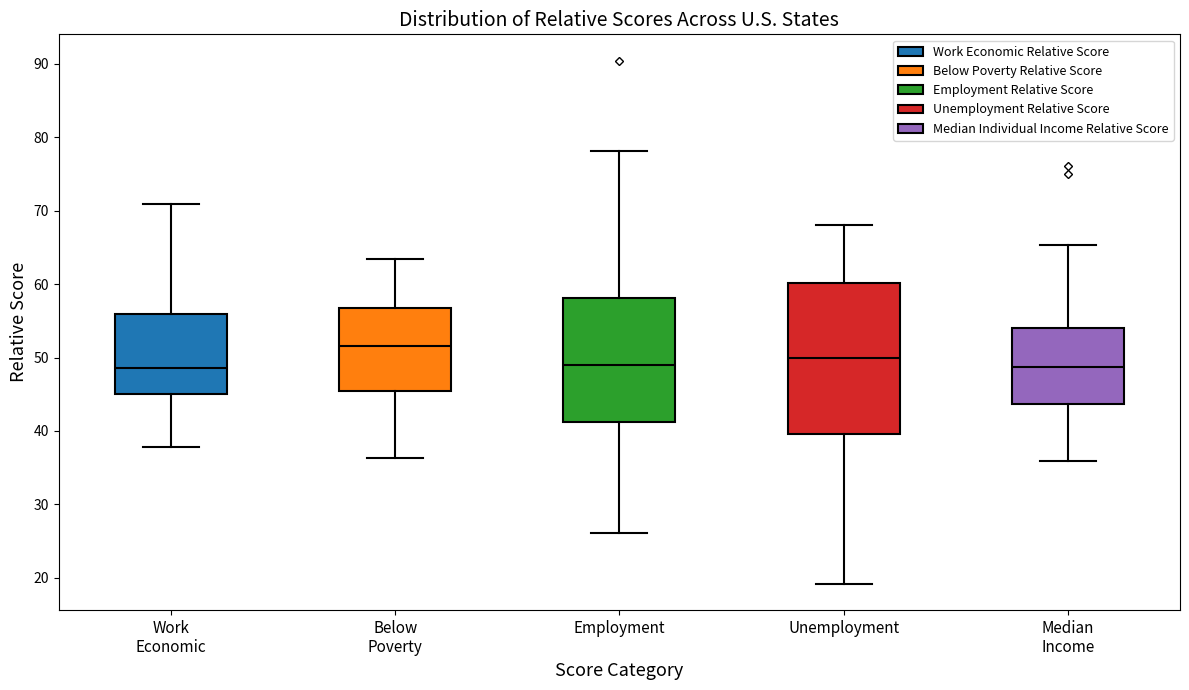

Comparing the boxes themselves (not the whiskers), which one is the tallest?

Unemployment